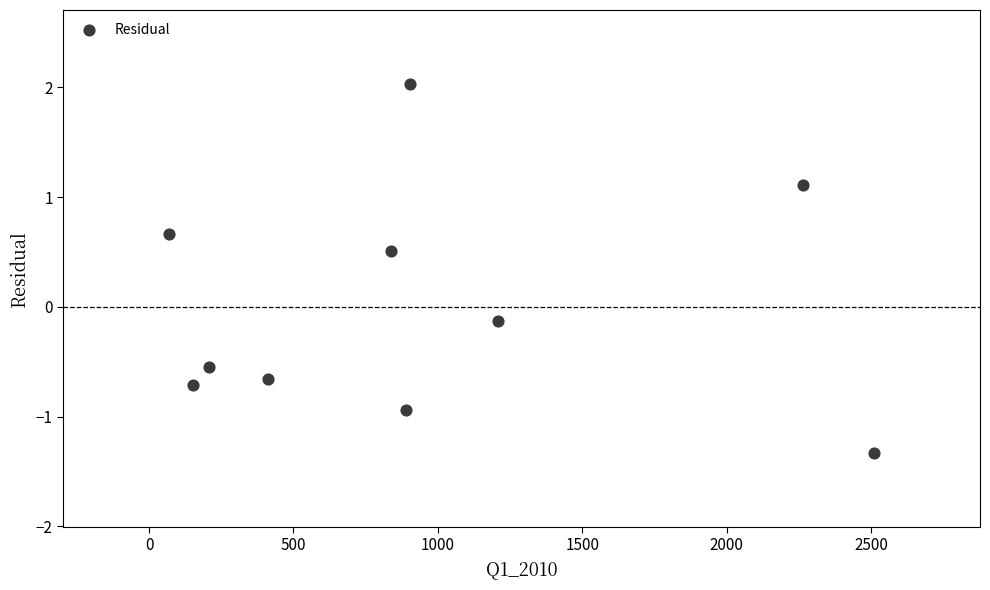

What is the range of Y values (max minus min)?

3.4